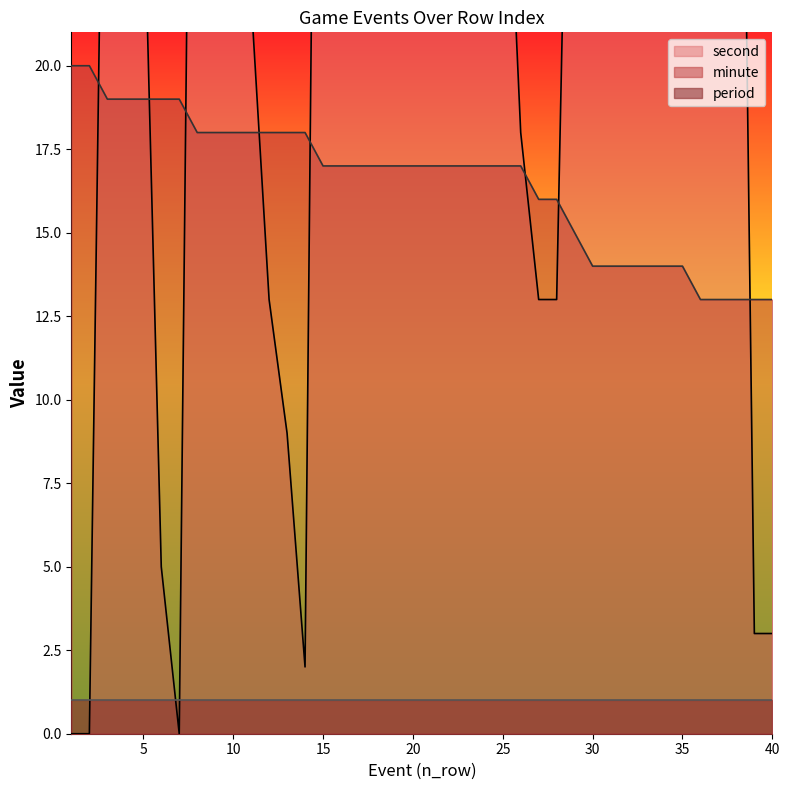

What is the highest value of the minute series?

20